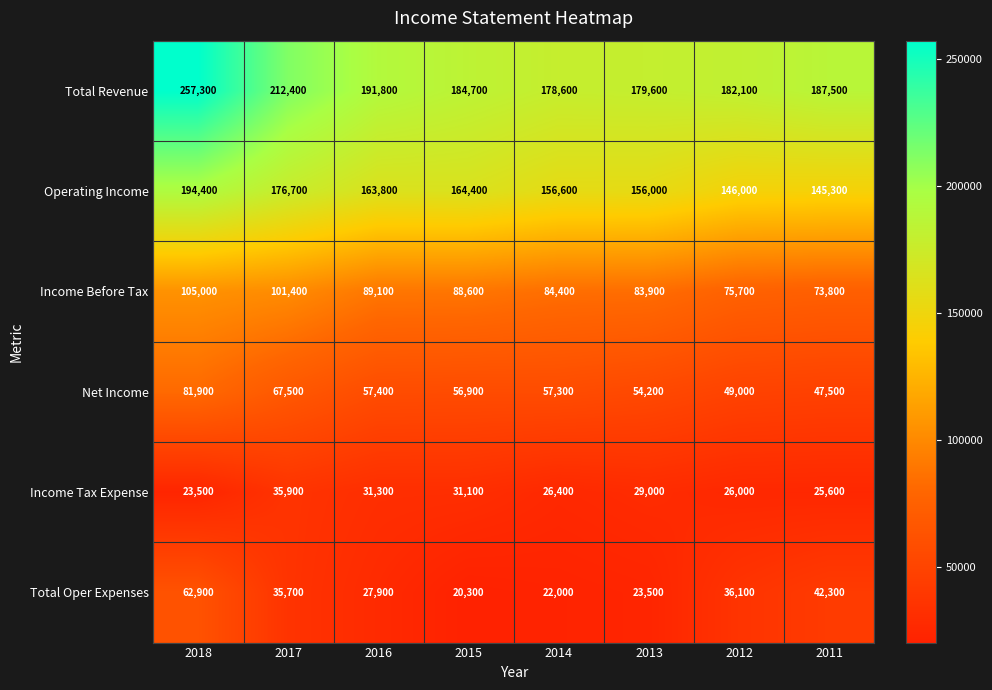

Which series has the widest spread of values?

Total Revenue